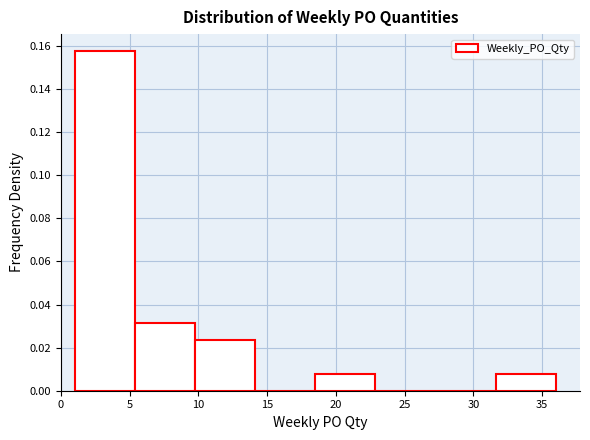

Reading left to right, list every bar in this chart as the range it spans on the x-axis followed by its height. Neither the bar edges nor the heights are printed on the chart, so give them approximately, as read against the axes.

1.0 to 5.5: 0.158
5.5 to 10.0: 0.032
10.0 to 14.0: 0.024
14.0 to 18.5: 0
18.5 to 23.0: 0.008
23.0 to 27.5: 0
27.5 to 31.5: 0
31.5 to 36.0: 0.008